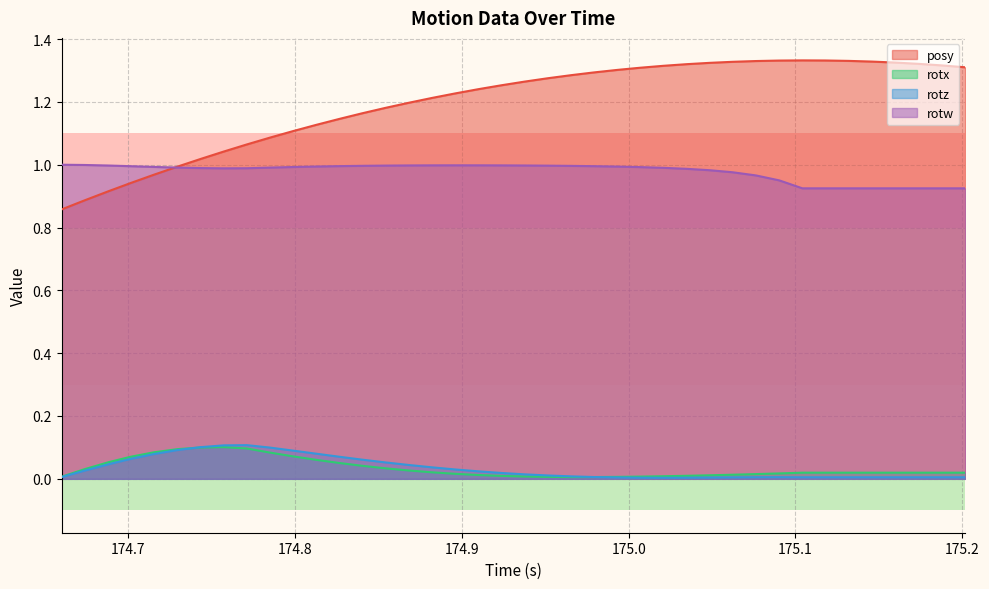

True or false: posy and rotz cross at least once.

False